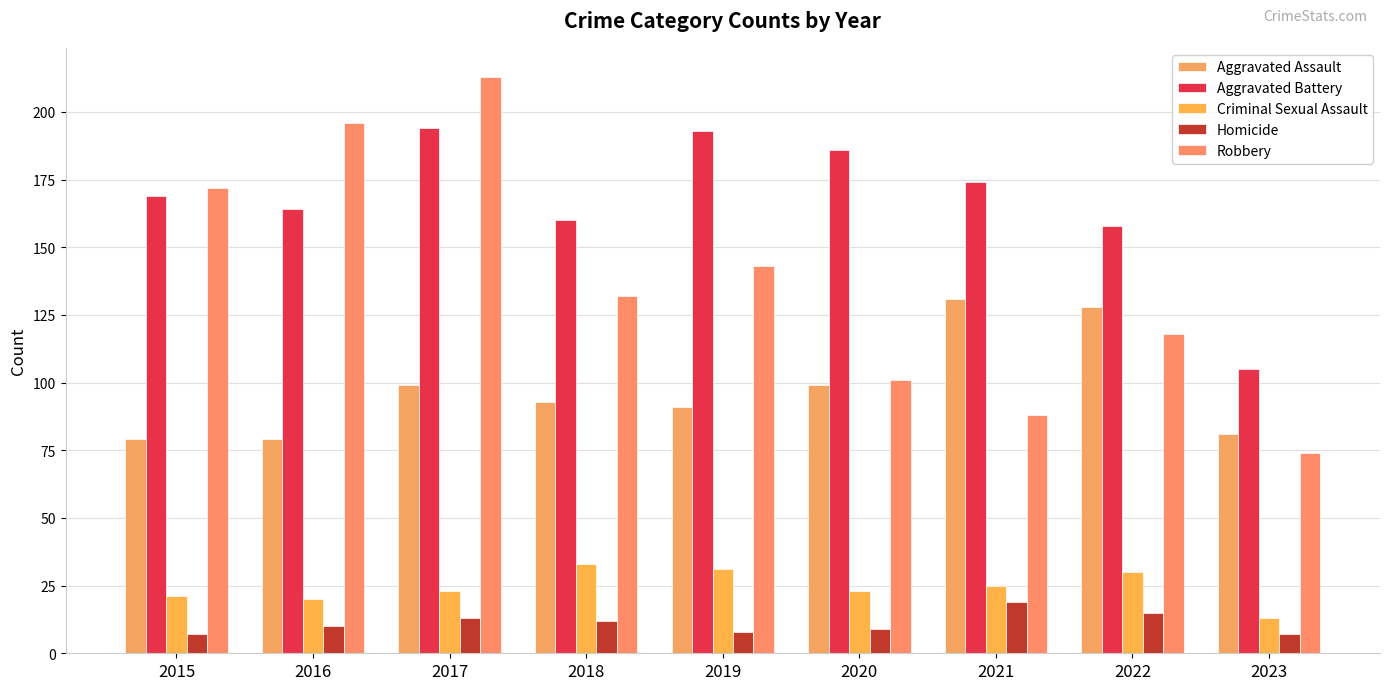

What is the total value across all series at 2021?

437